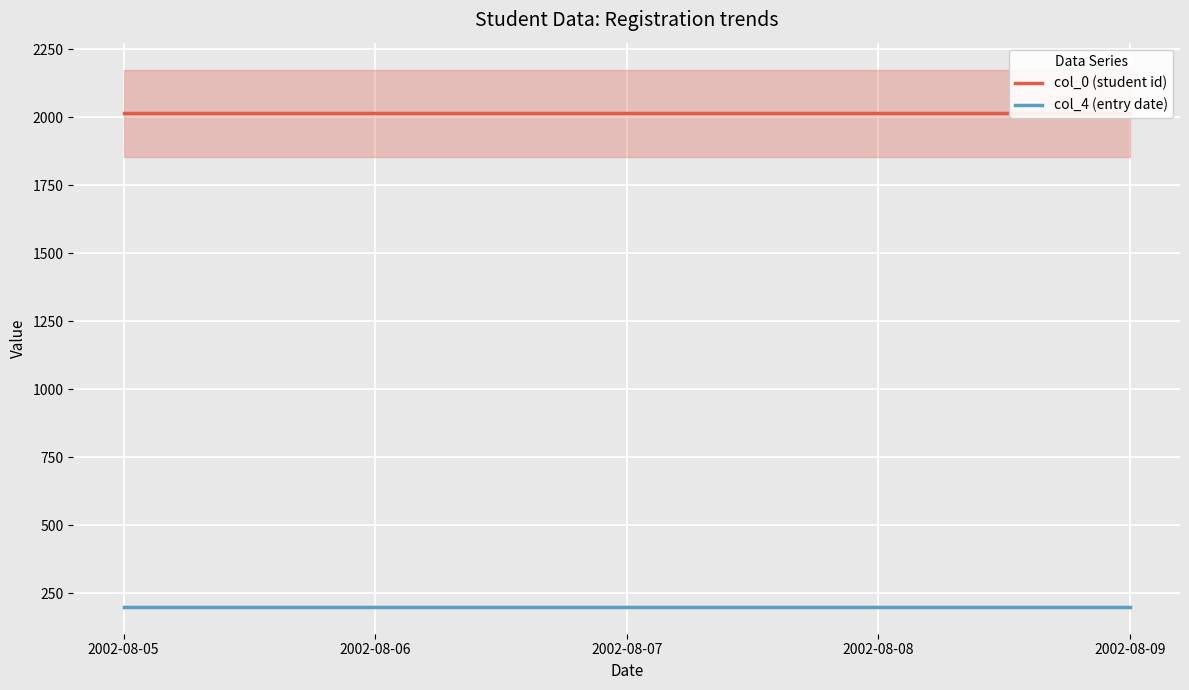

True or false: col_0 (student id) and col_4 (entry date) intersect in this chart.

False